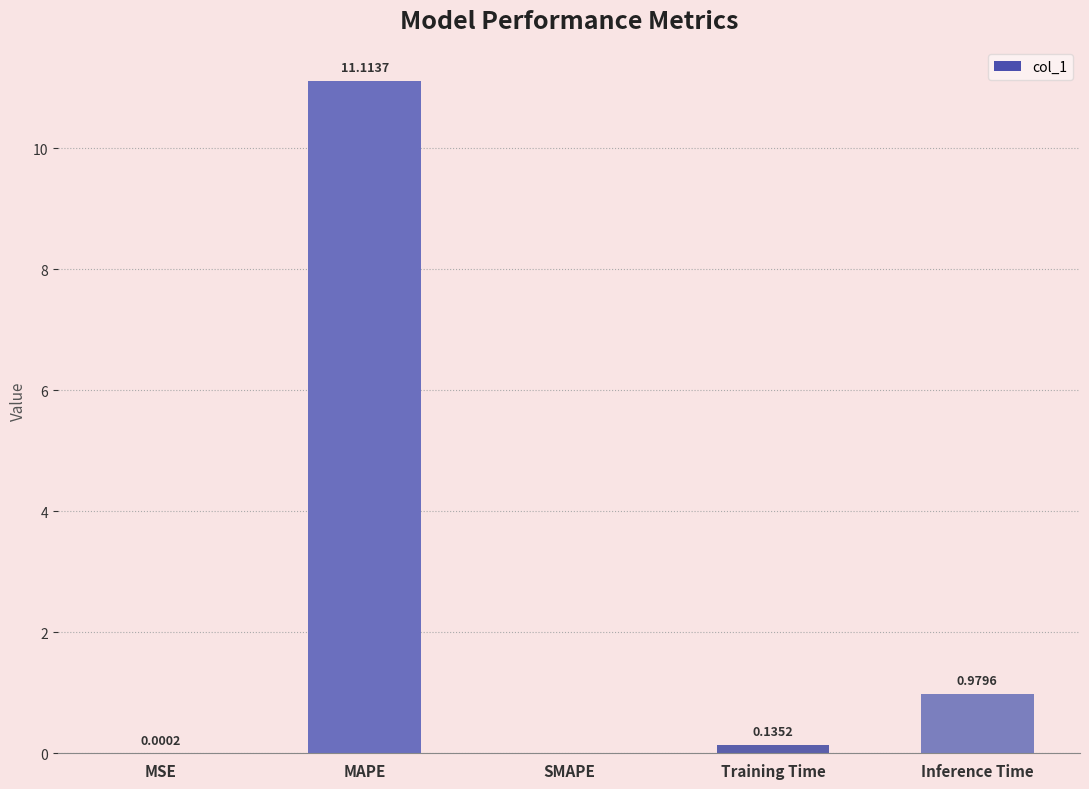

What is the sum of all values?

12.2